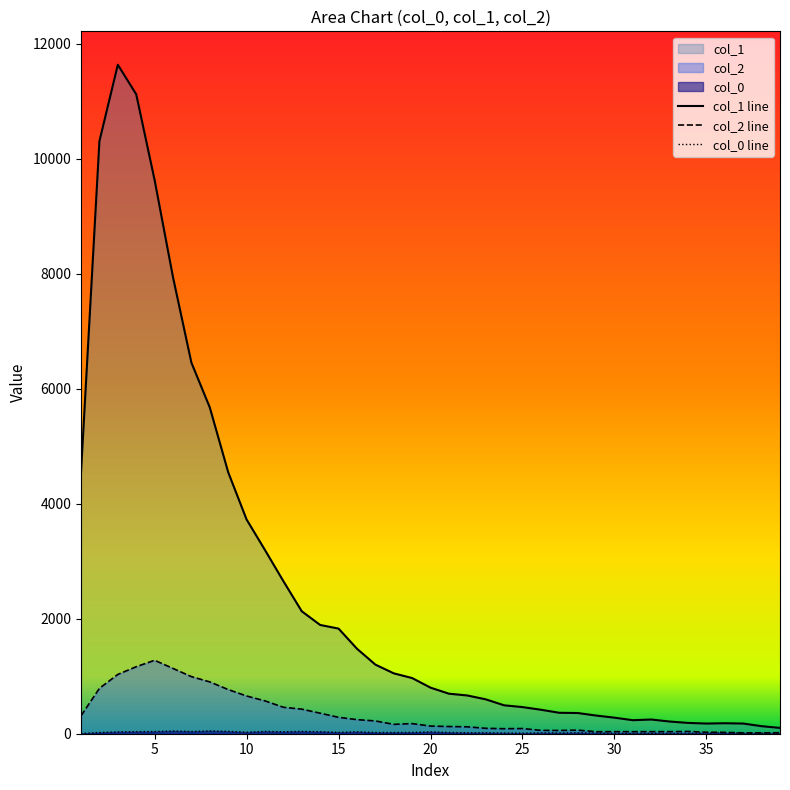

True or false: col_0 line and col_2 line intersect in this chart.

False